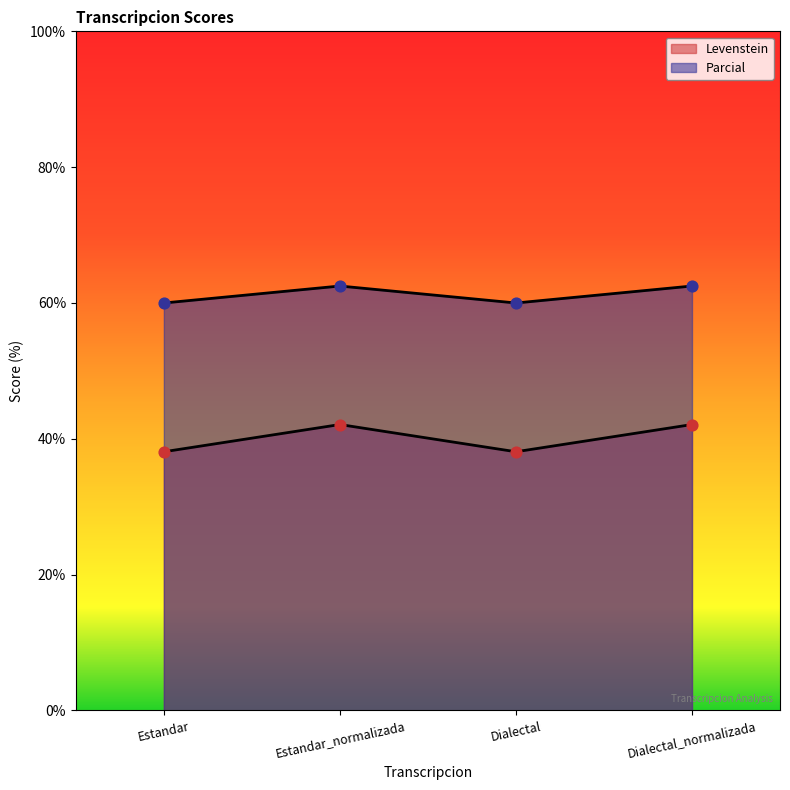

At how many categories does at least one series exceed 41?

4